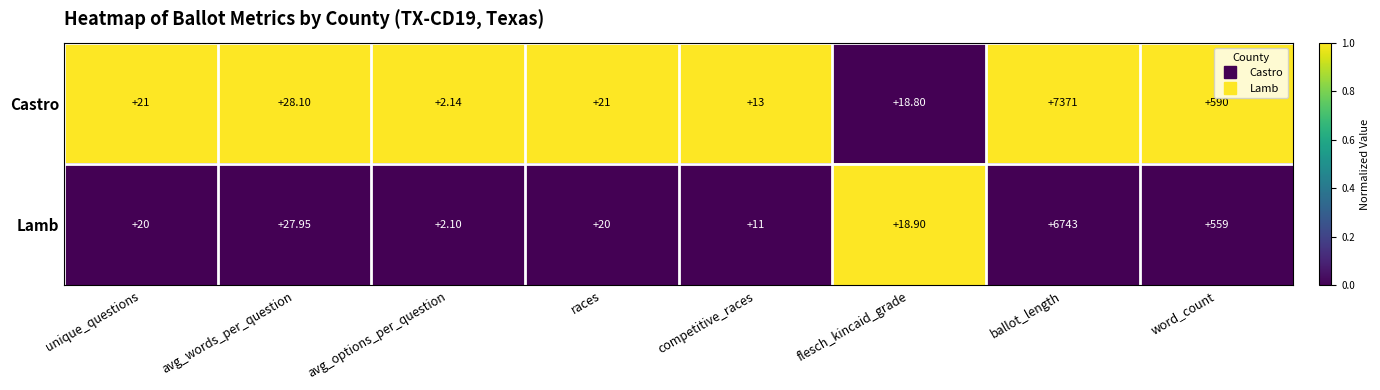

Count the number of data series in this chart.

2